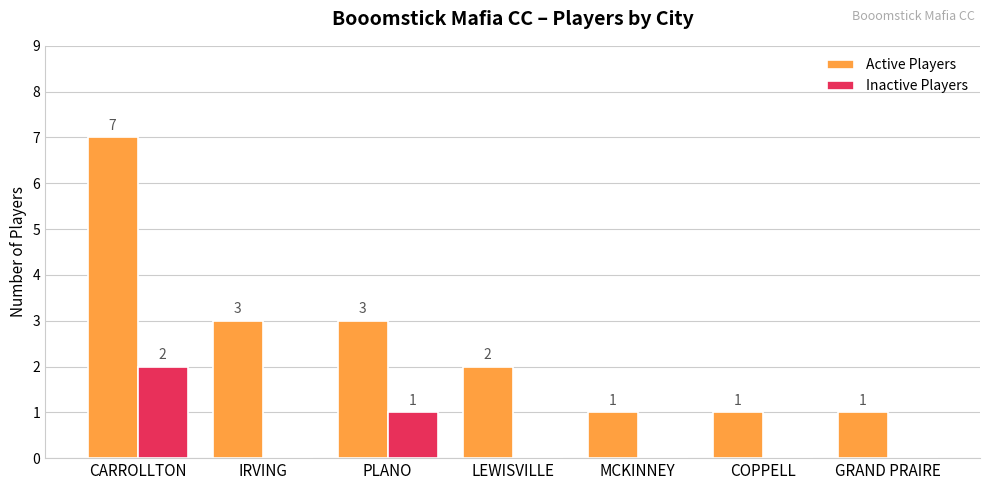

True or false: Inactive Players has a value of 1 at CARROLLTON.

False